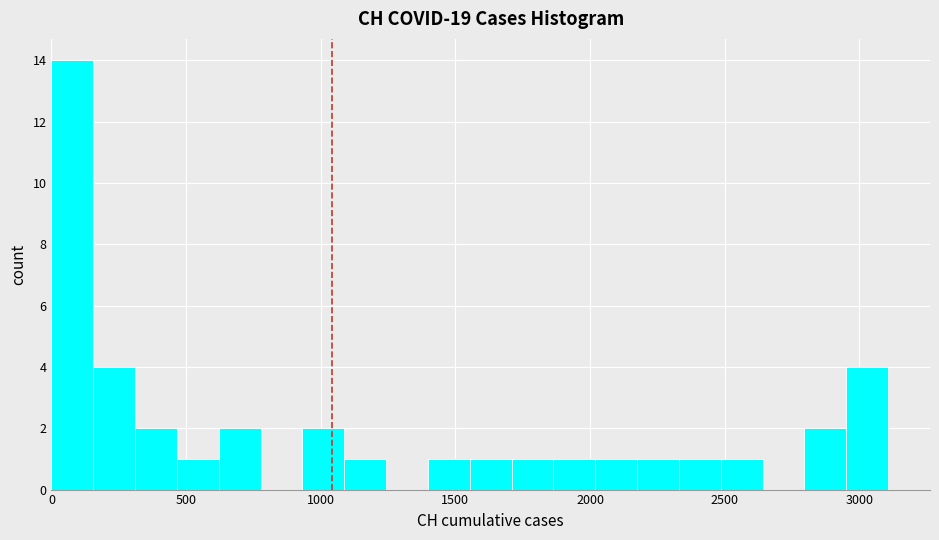

Around what value on the x-axis is the tallest bar? Give the approximate position of its centre, as read against the axis.

100